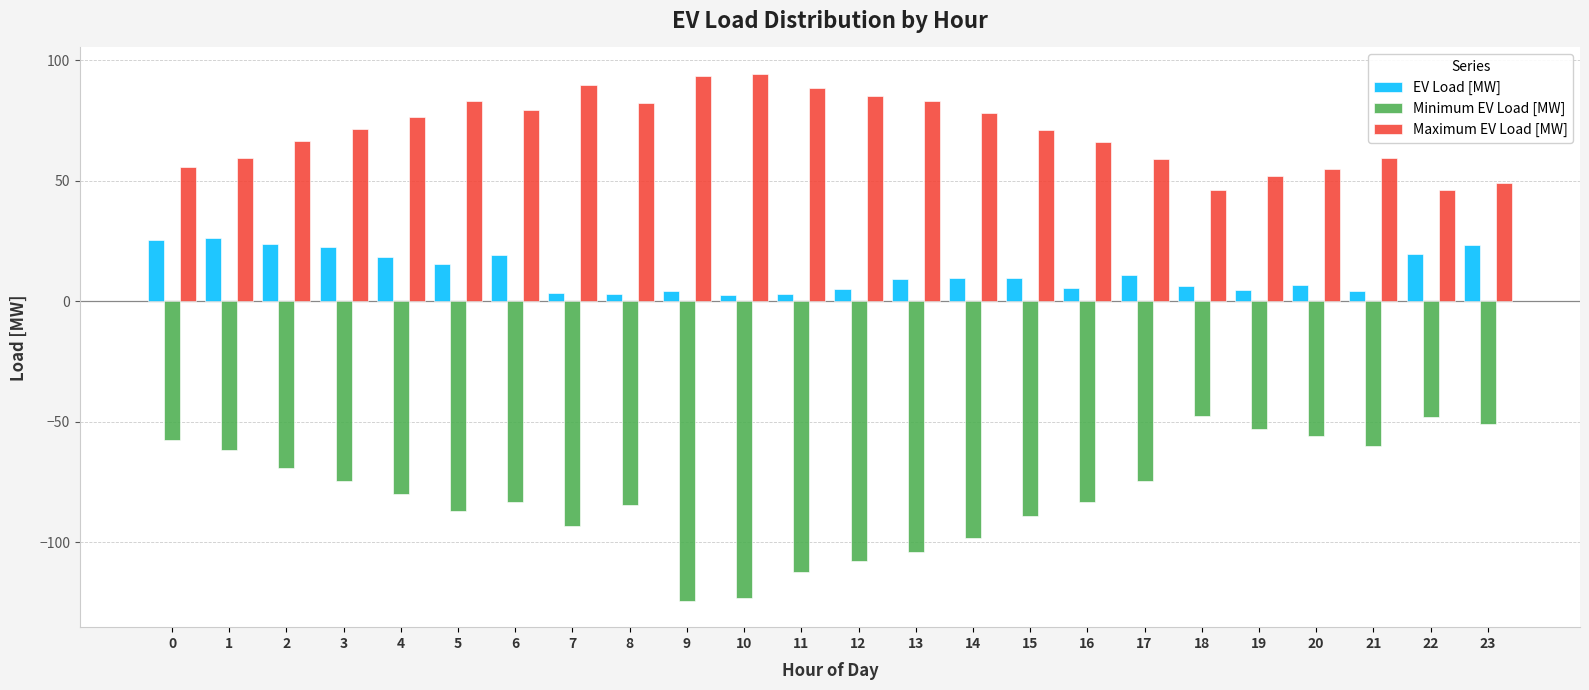

At 7, list the series in order from largest to smallest.

Maximum EV Load [MW], EV Load [MW], Minimum EV Load [MW]